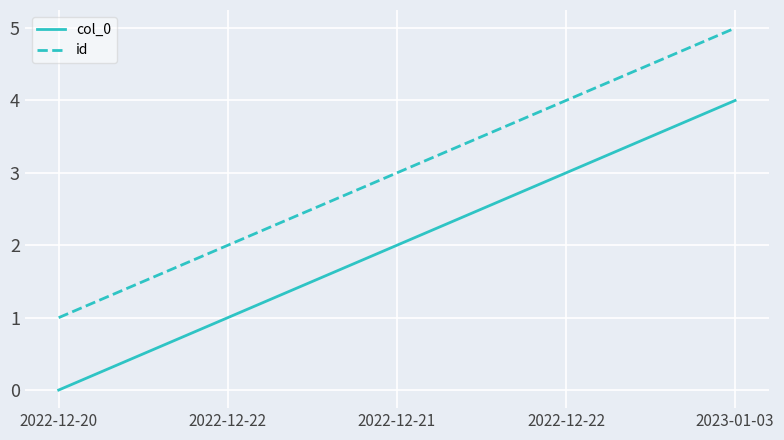

Does the chart have visible grid lines?

Yes